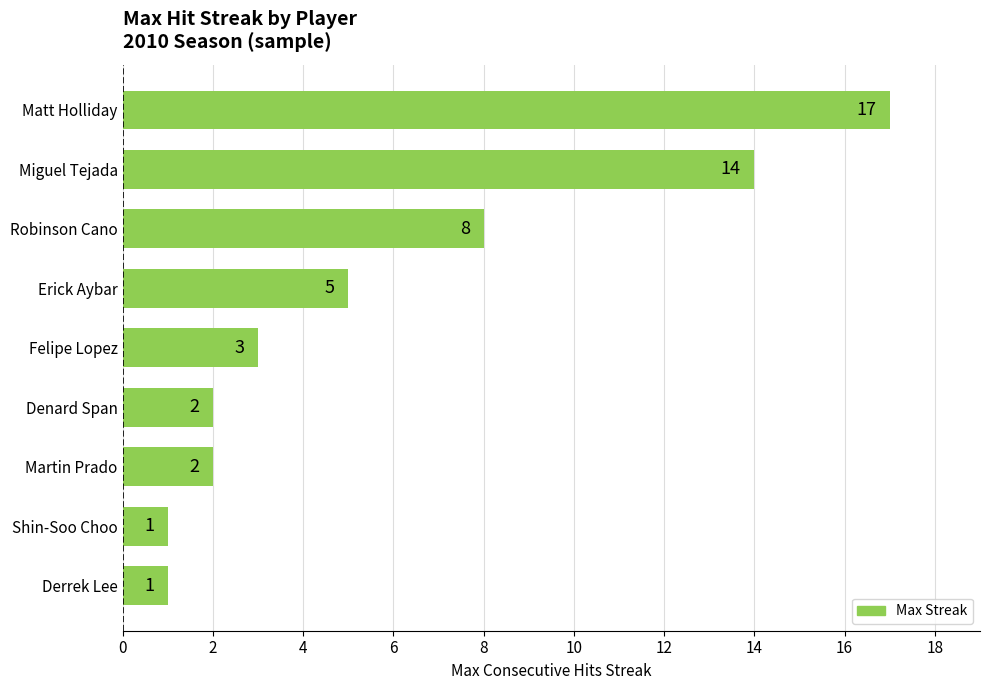

What is the minimum value shown in the chart?

1